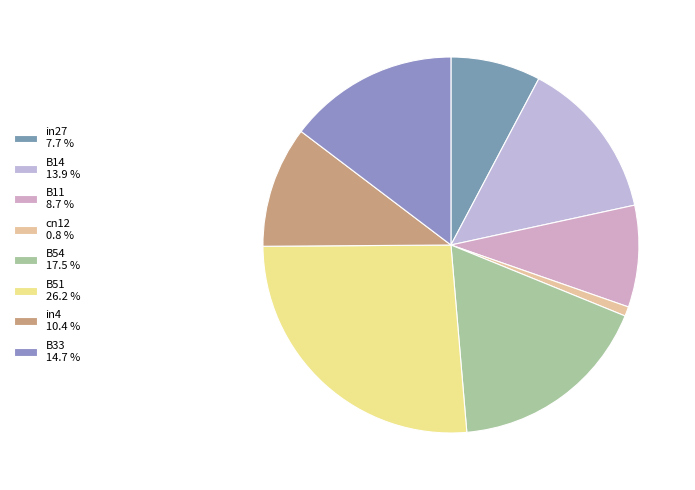

Count the number of slices in the pie.

8